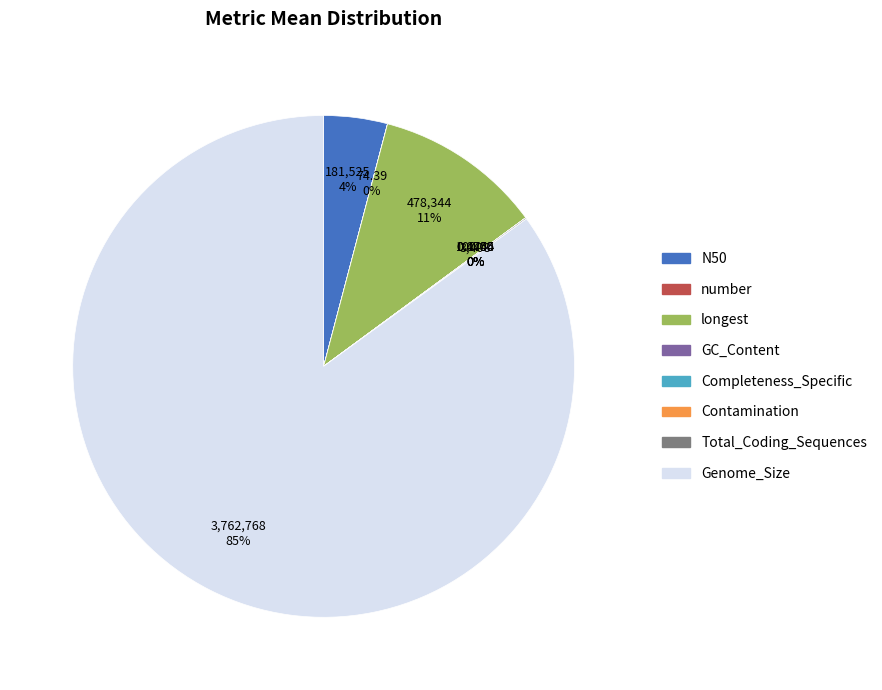

Which slice is the largest?

Genome_Size